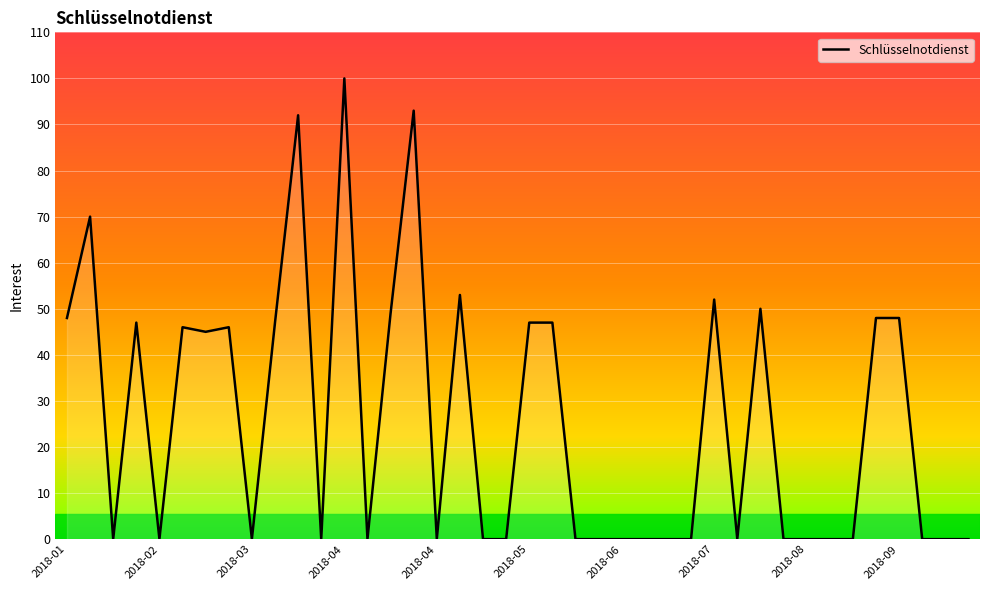

How many lines are shown in the chart?

1